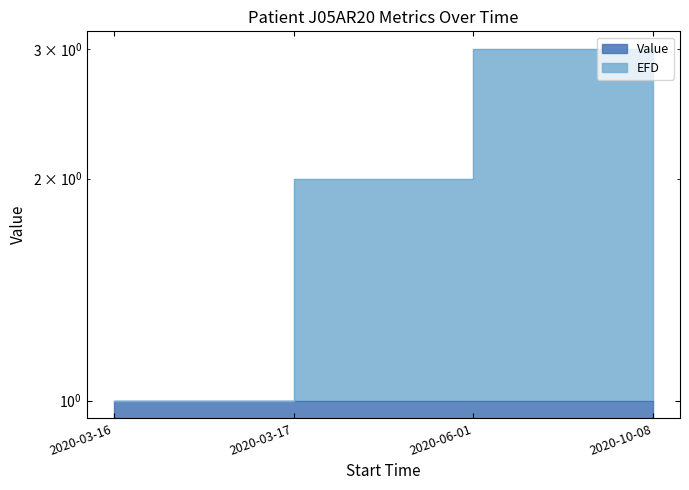

The chart shows a value of 1.4 at 2020-03-16. True or false?

False